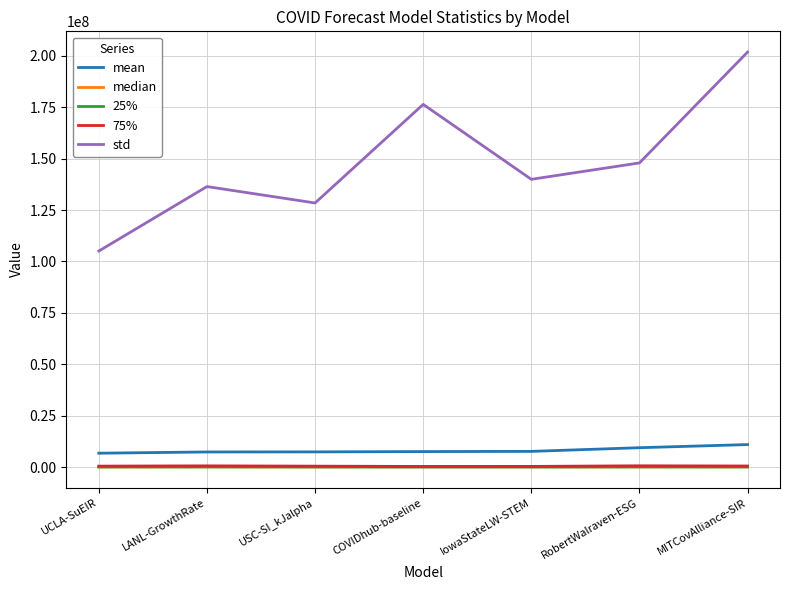

Which category has the highest value across all series?

MITCovAlliance-SIR